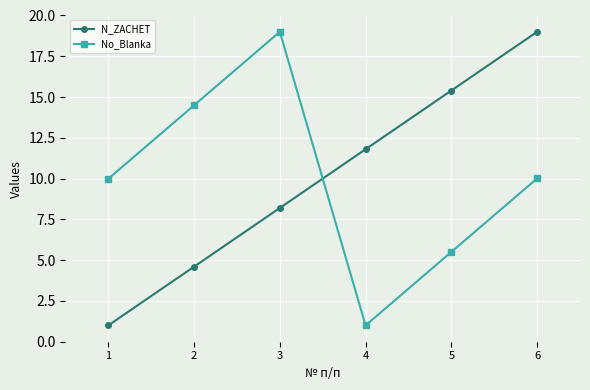

True or false: N_ZACHET has a value of 11.8 at 4.

True